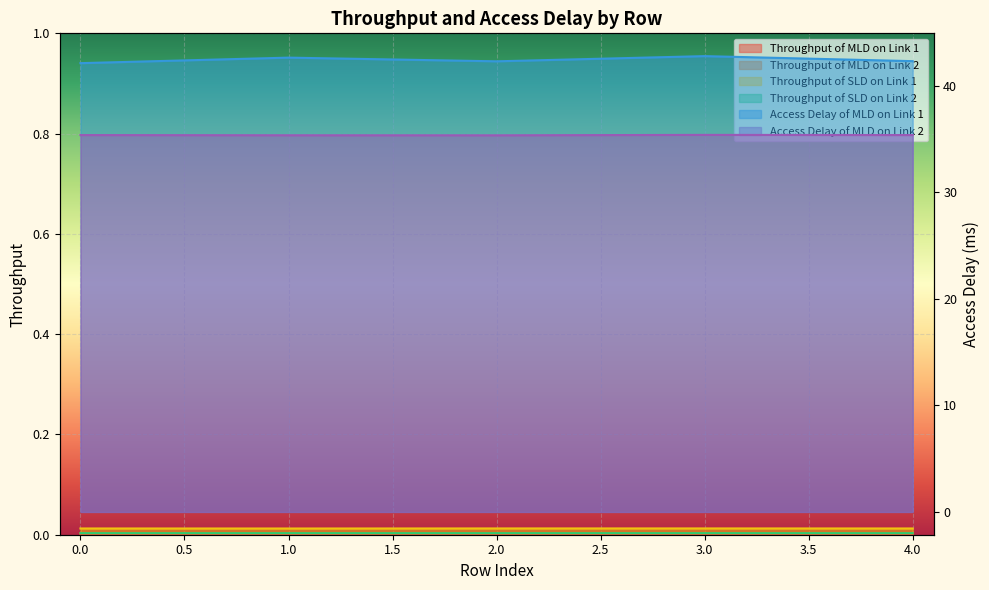

What are all the series names shown in the legend?

Throughput of MLD on Link 1, Throughput of MLD on Link 2, Throughput of SLD on Link 1, Throughput of SLD on Link 2, Access Delay of MLD on Link 1, Access Delay of MLD on Link 2